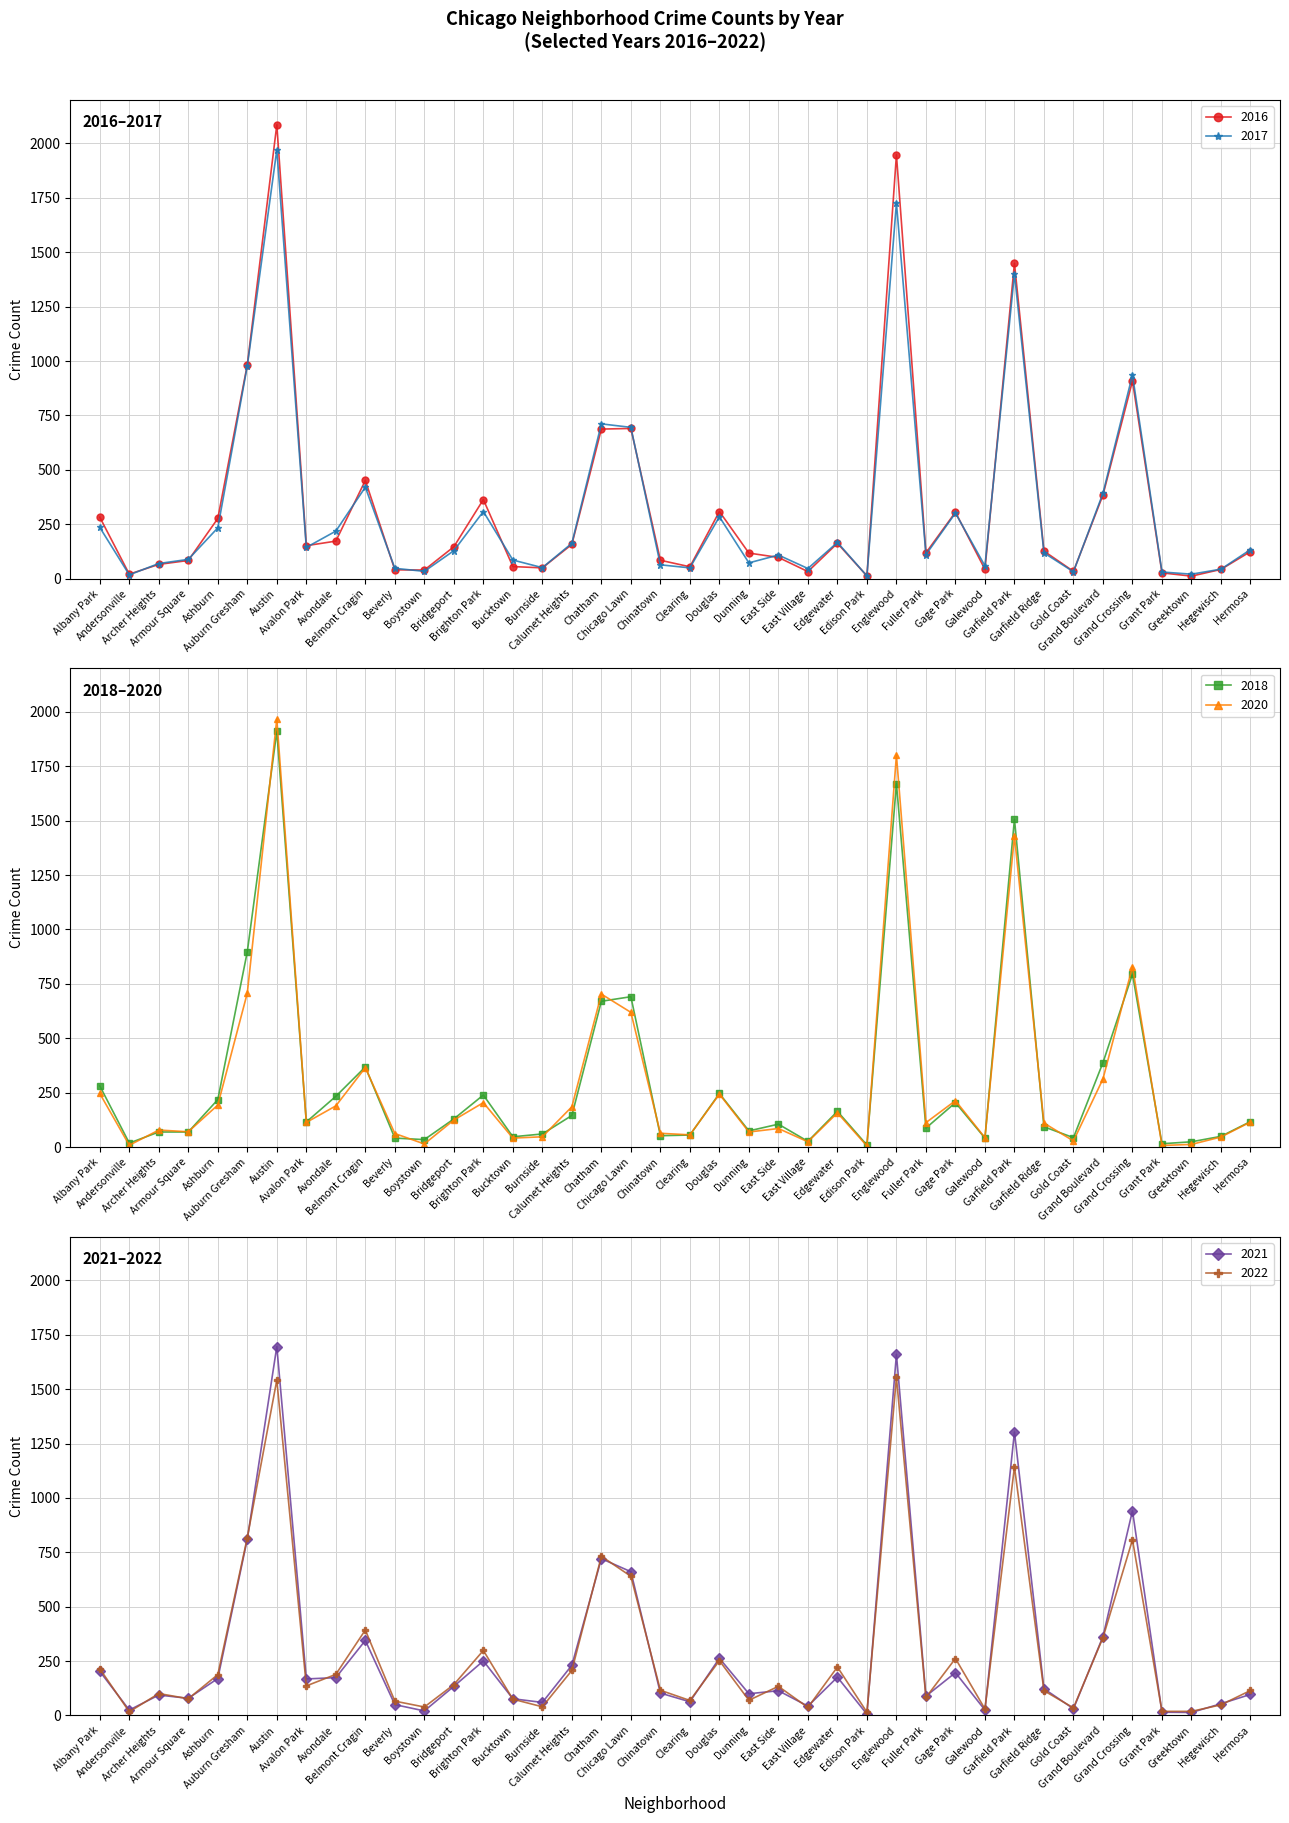

How many lines are shown in the chart?

6